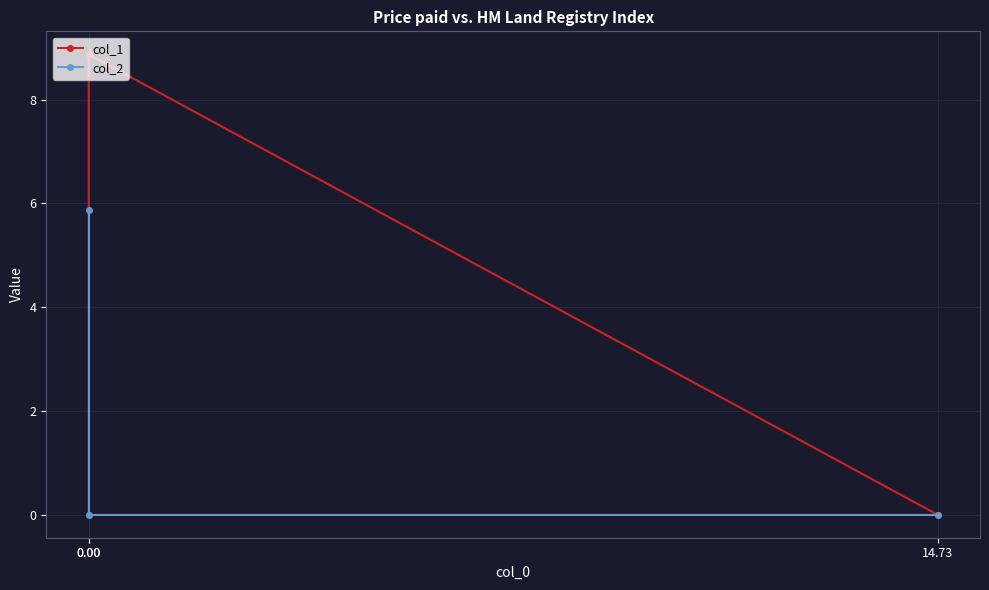

How many lines are shown in the chart?

2